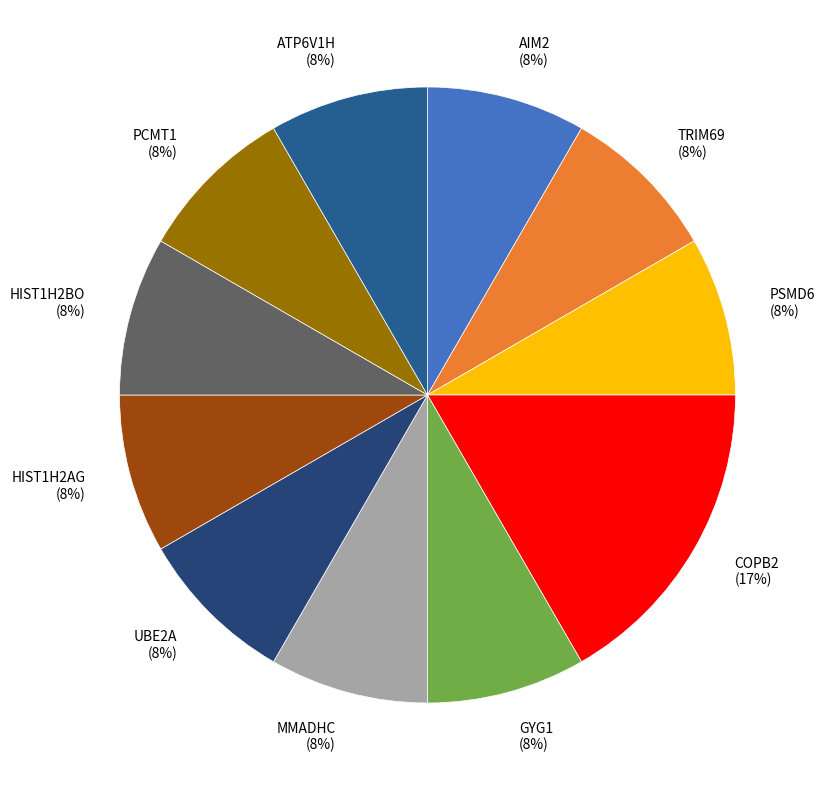

Is it true that COPB2 is 1% of the pie?

False